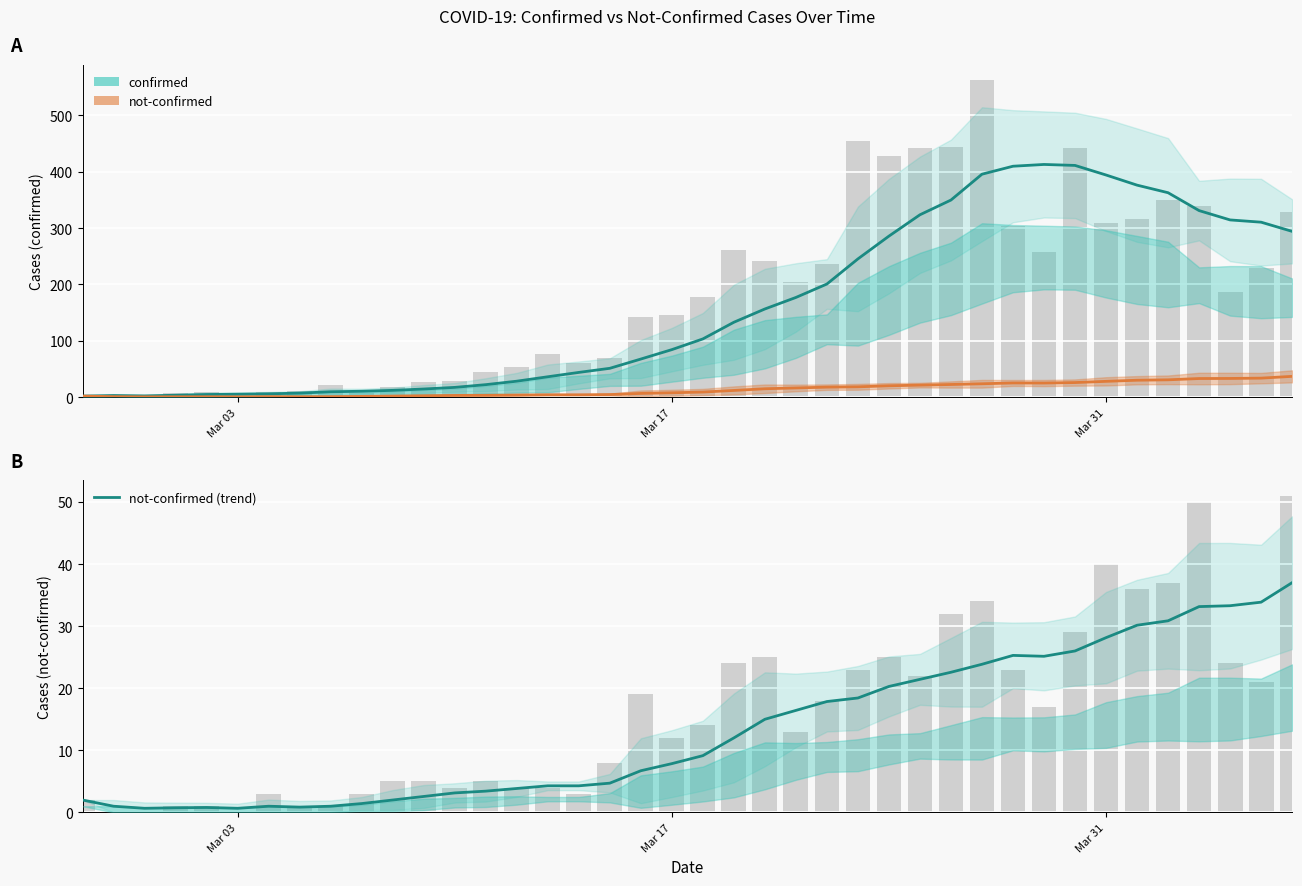

What is the maximum value shown in the chart?

413.0